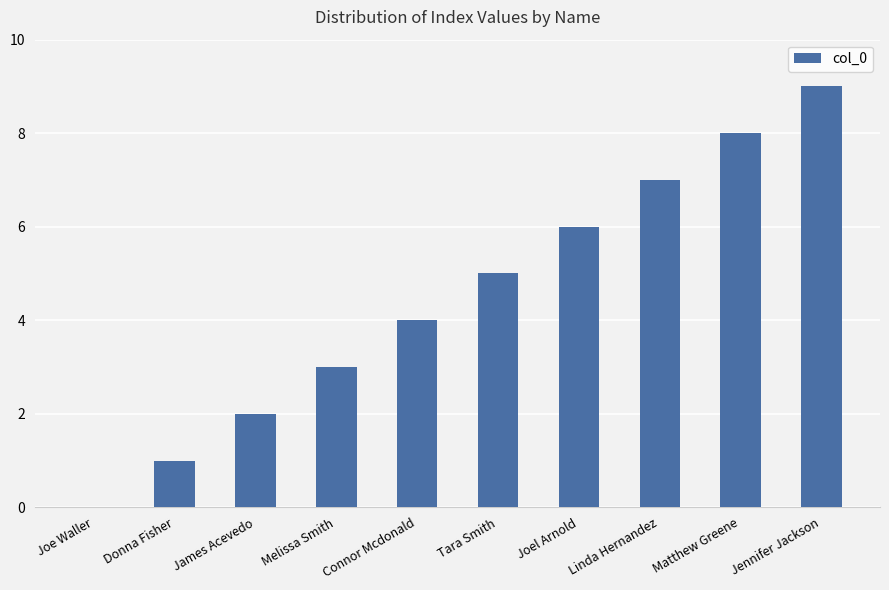

Where is the data nearest to the value 4?

Connor Mcdonald